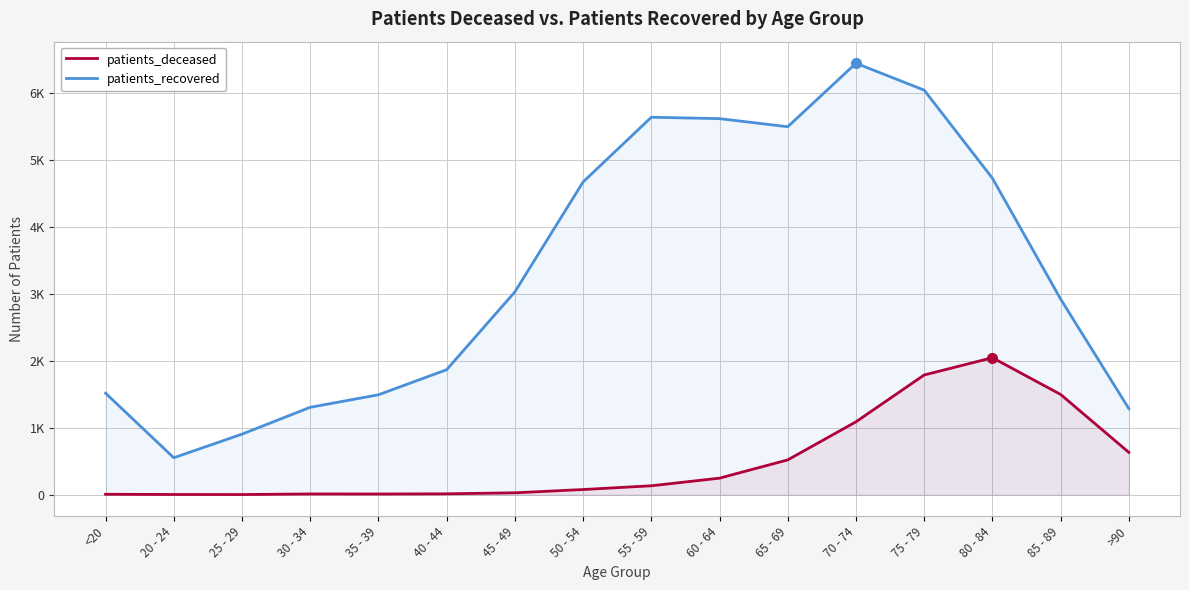

At which label does patients_deceased reach its minimum?

25 - 29